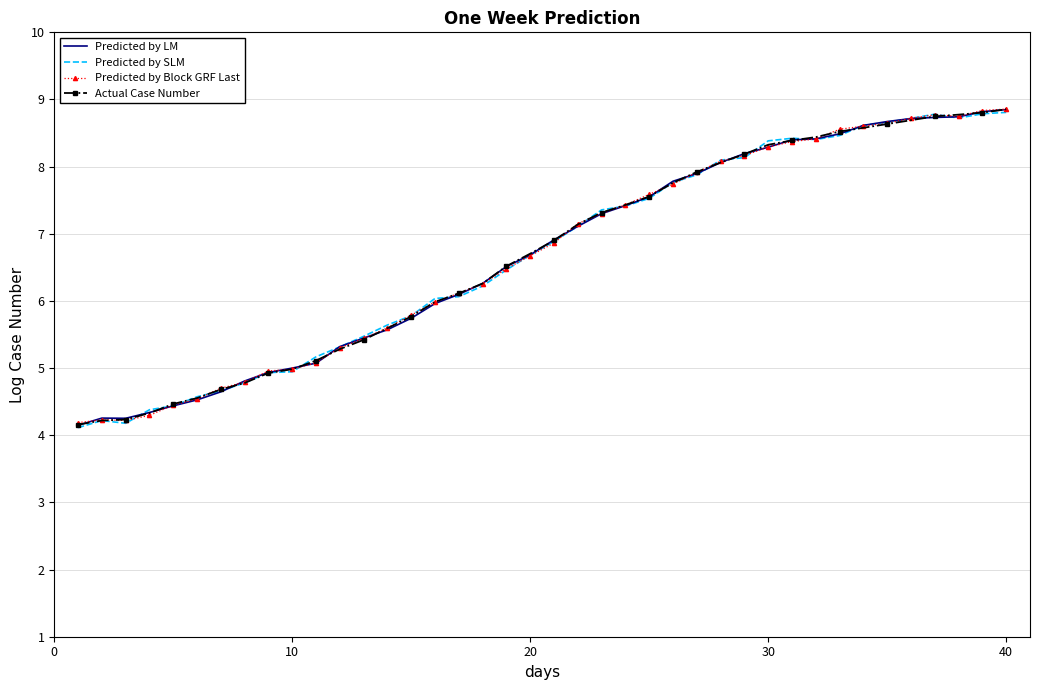

What is the greatest value displayed?

8.9